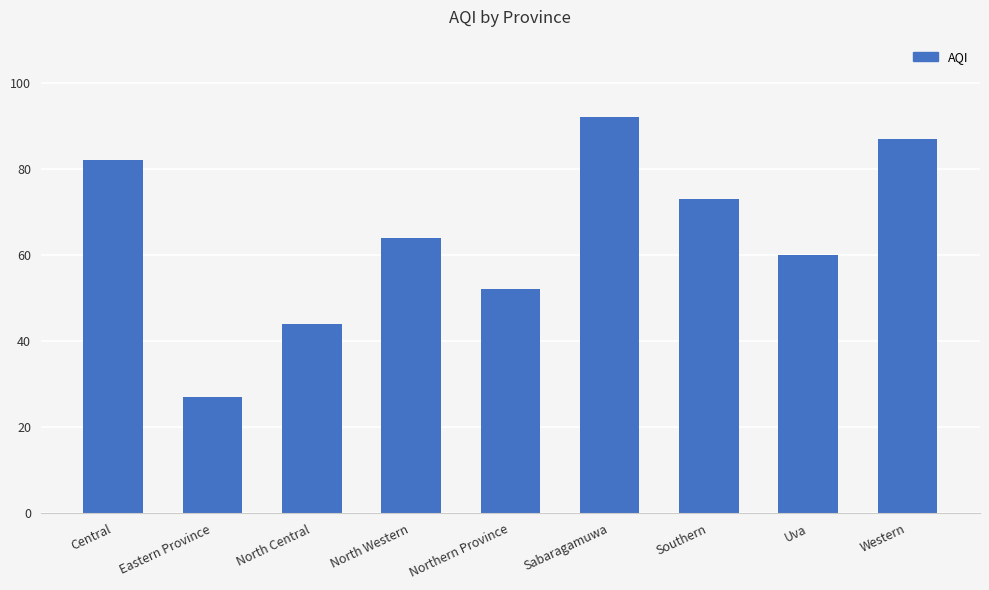

True or false: the data shows 75 at Northern Province.

False